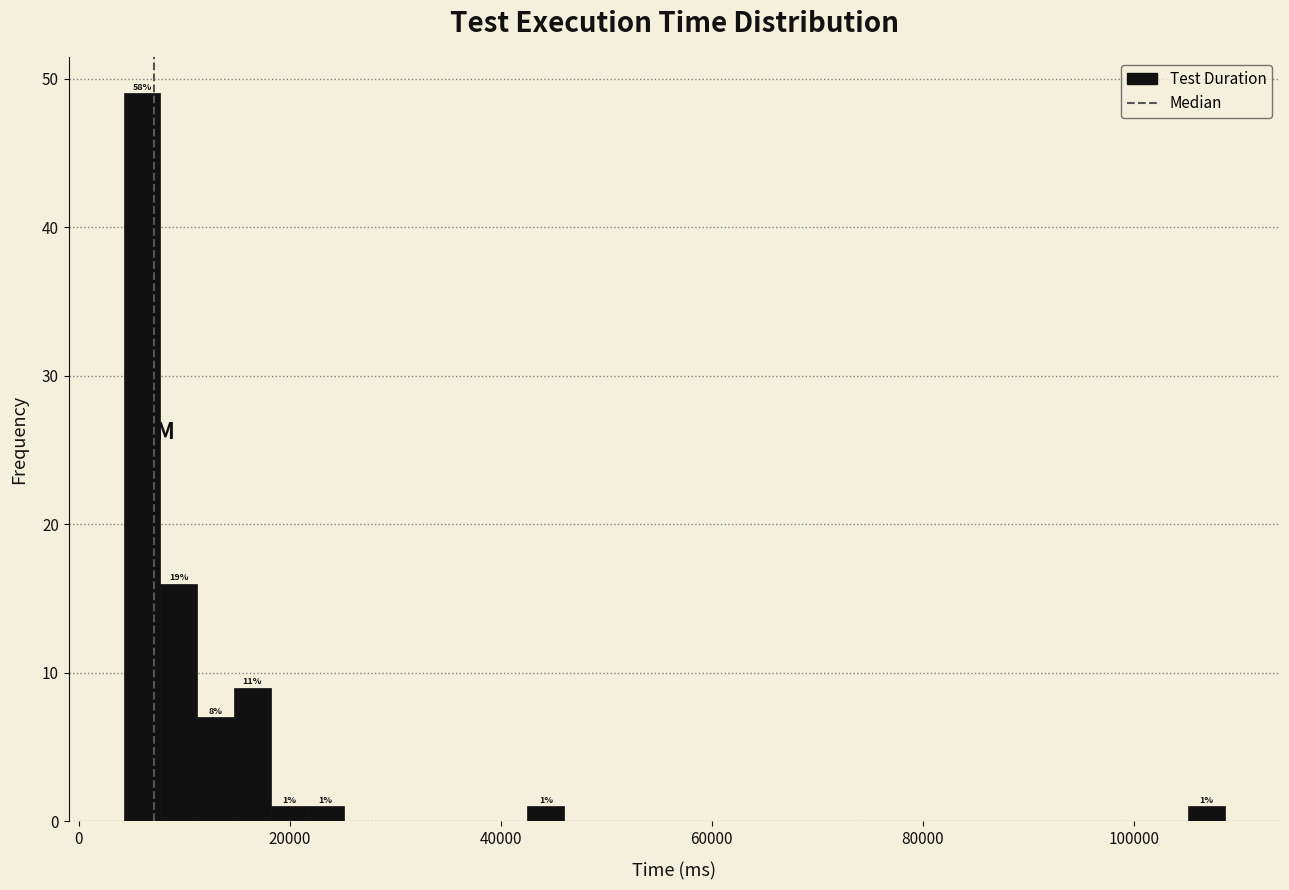

Around what value on the x-axis is the tallest bar? Give the approximate position of its centre, as read against the axis.

6000